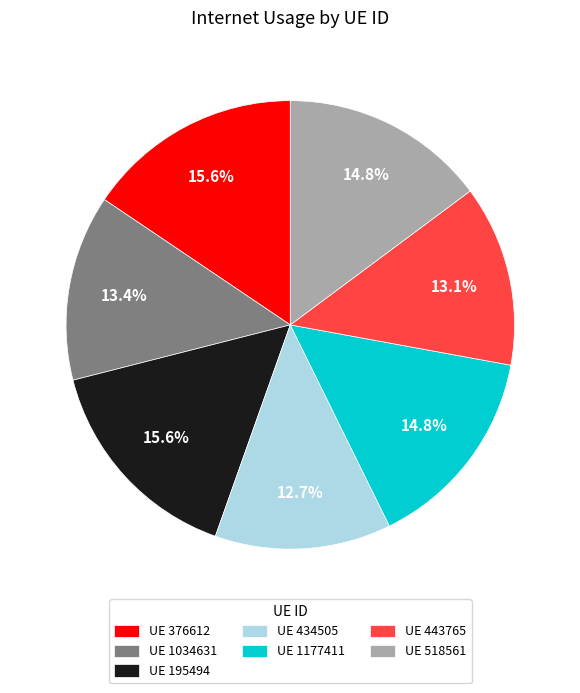

Does UE 1034631 account for over 50% of the chart?

No